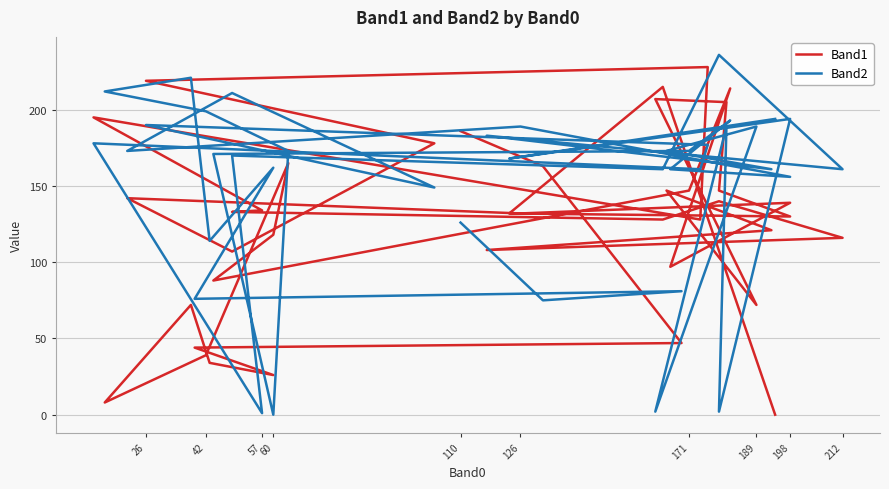

Rank the series by their maximum value, from highest to lowest.

Band2, Band1